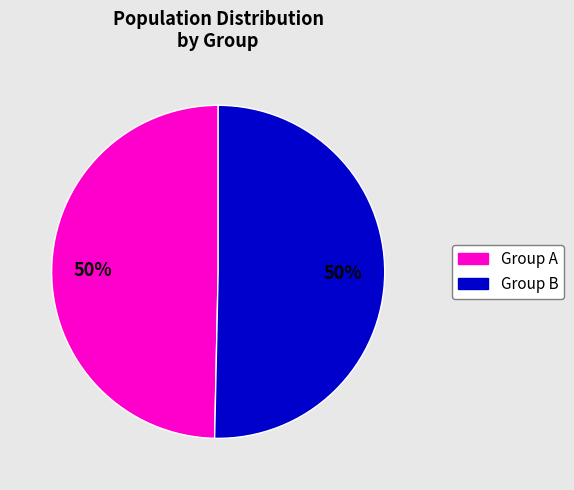

To the nearest percent, what is the combined percentage of Group B and Group A?

100%